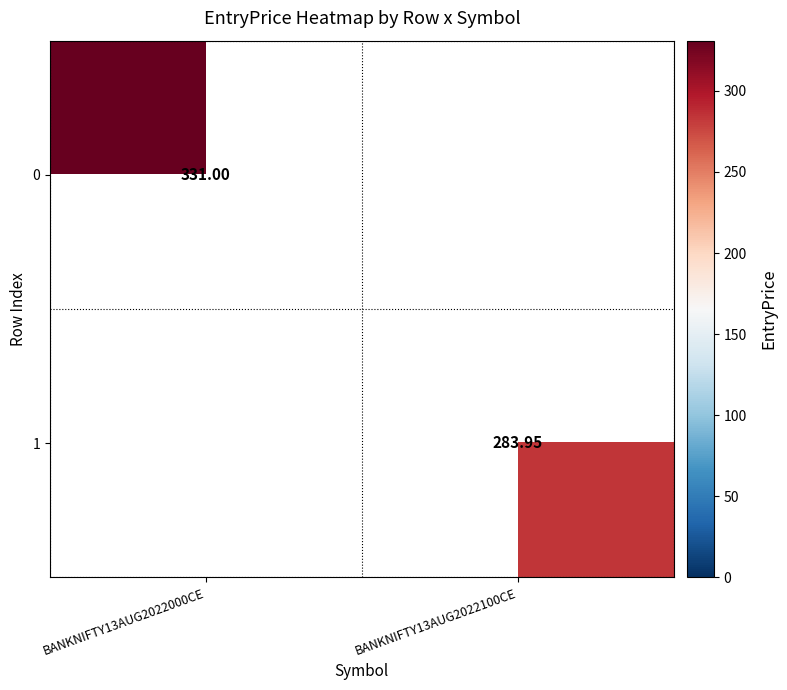

Is the value of 1 at BANKNIFTY13AUG2022100CE greater than the value of 0 at BANKNIFTY13AUG2022000CE?

No